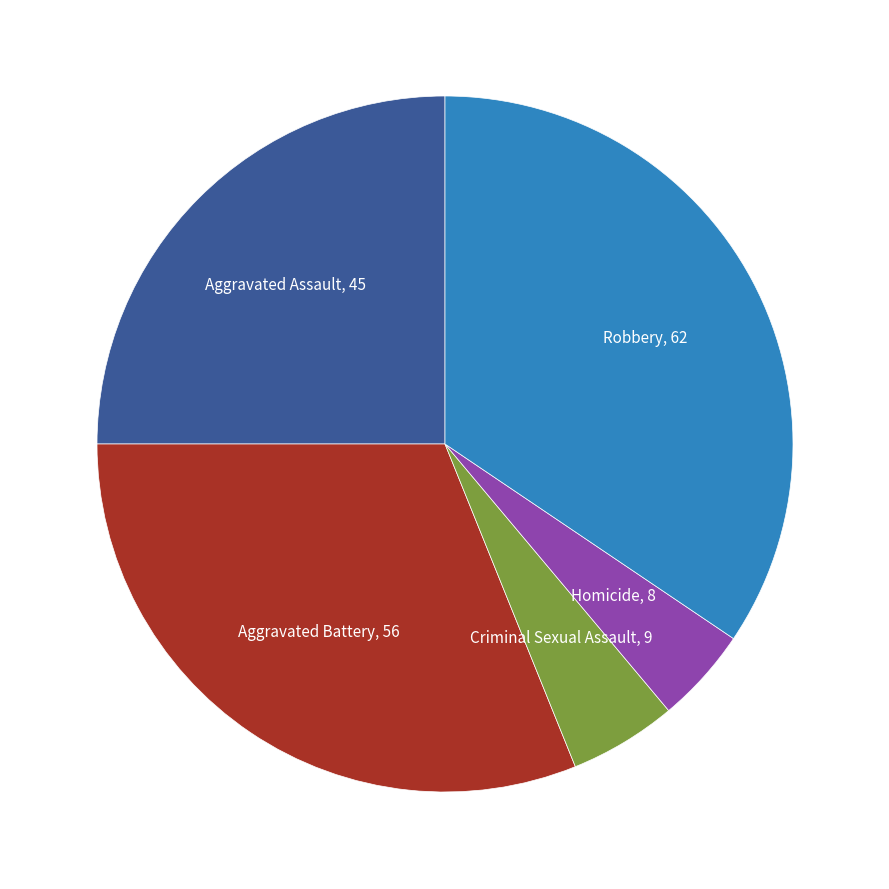

Is there any slice that represents more than half of the pie?

No